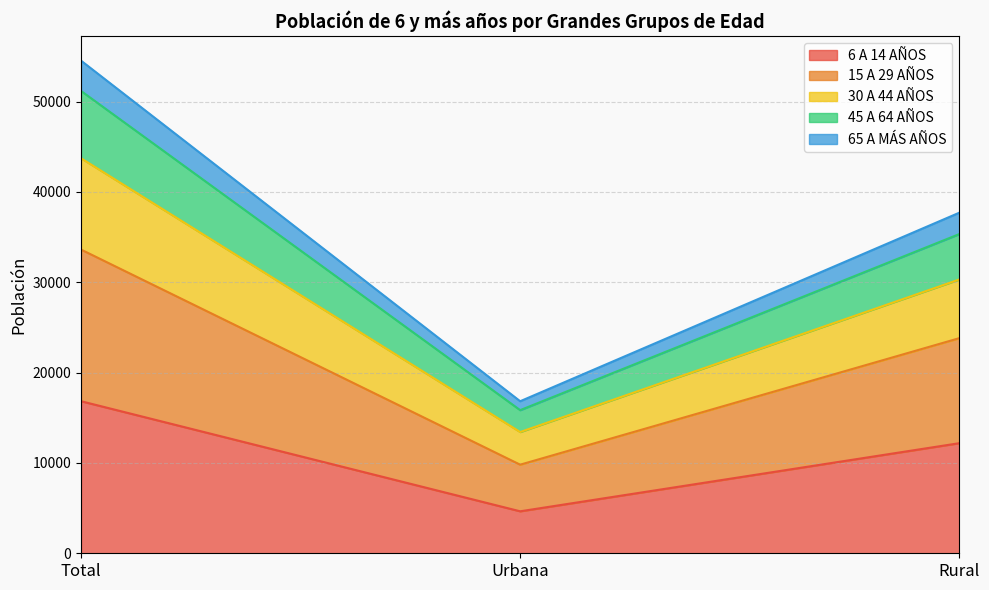

Is it true that 6 A 14 AÑOS equals 16836 at Total?

True